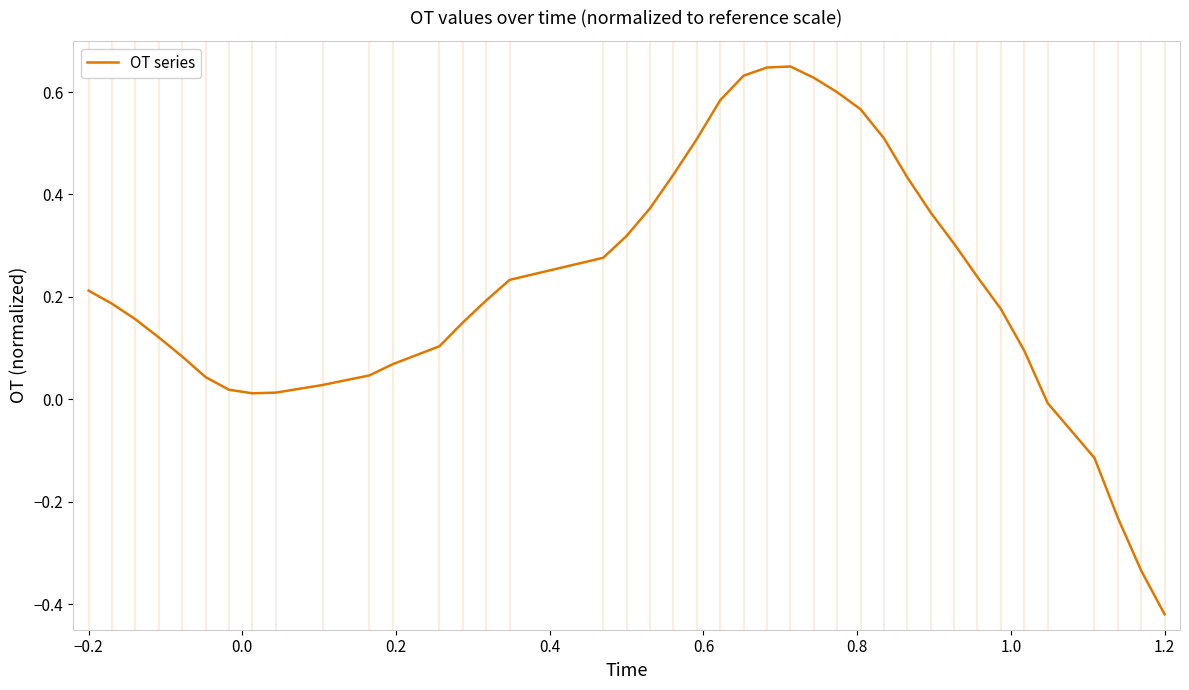

What is the difference between the maximum and minimum values?

1.1